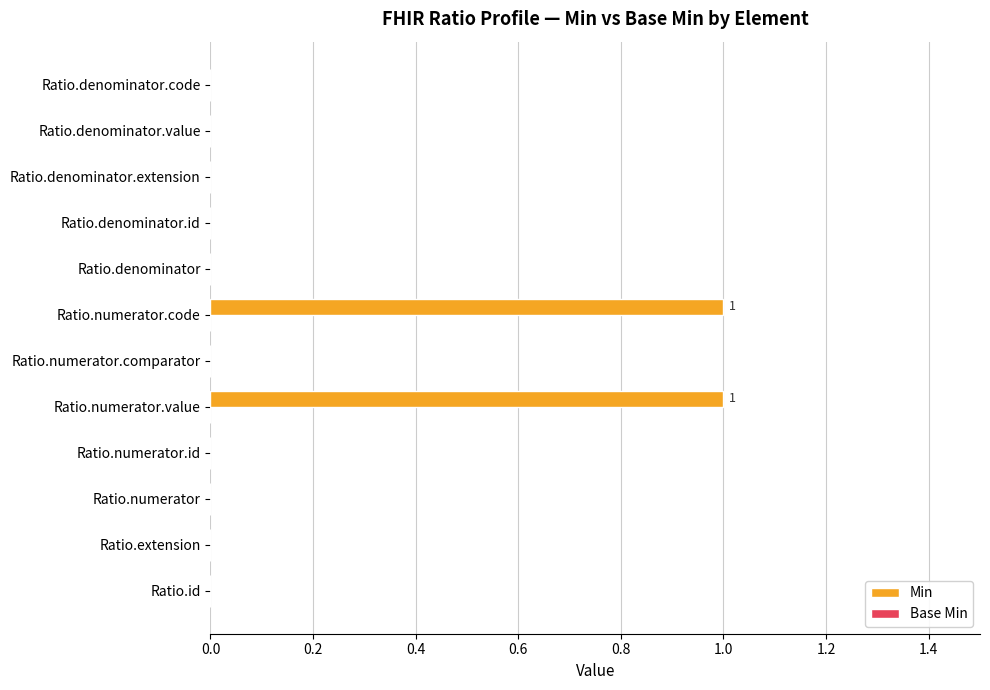

Are the bars horizontal?

Yes